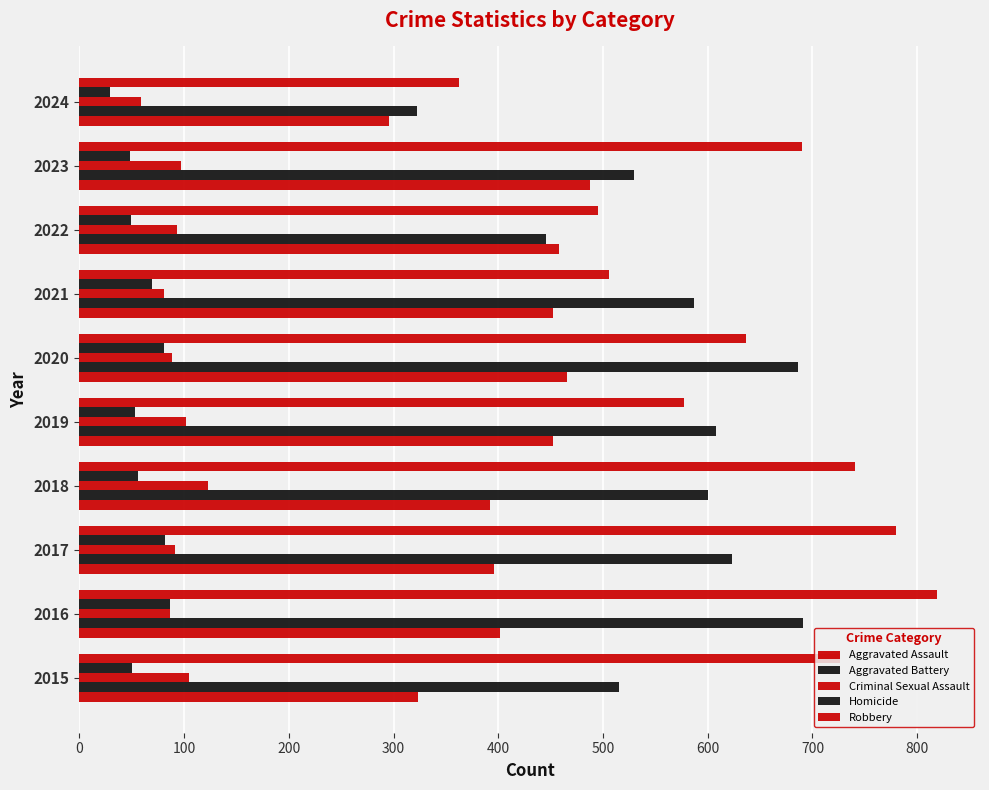

How many distinct data groups are displayed?

5